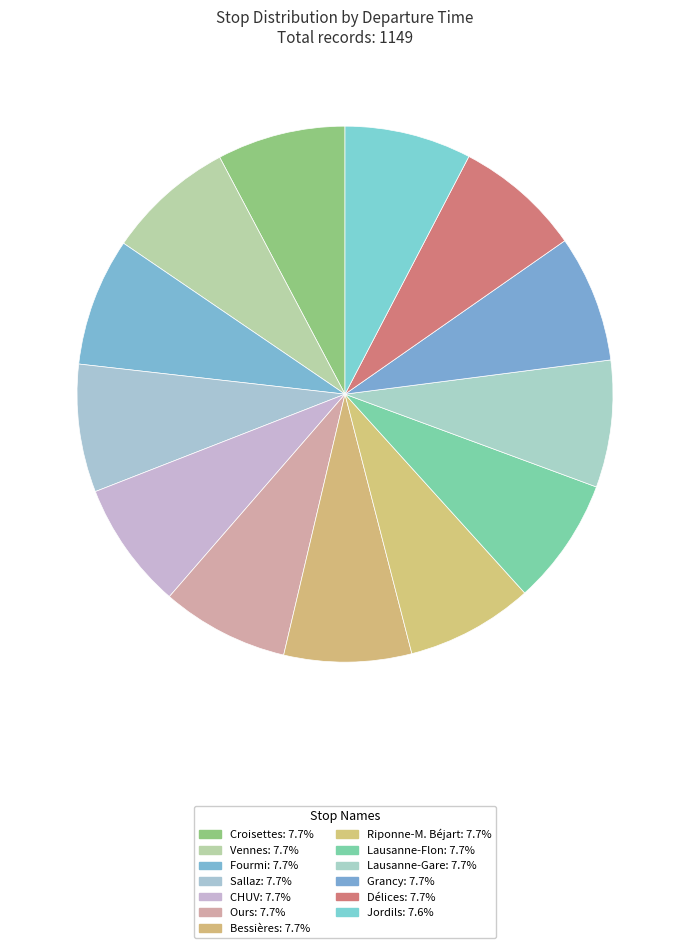

Is it true that Bessières is 1% of the pie?

False